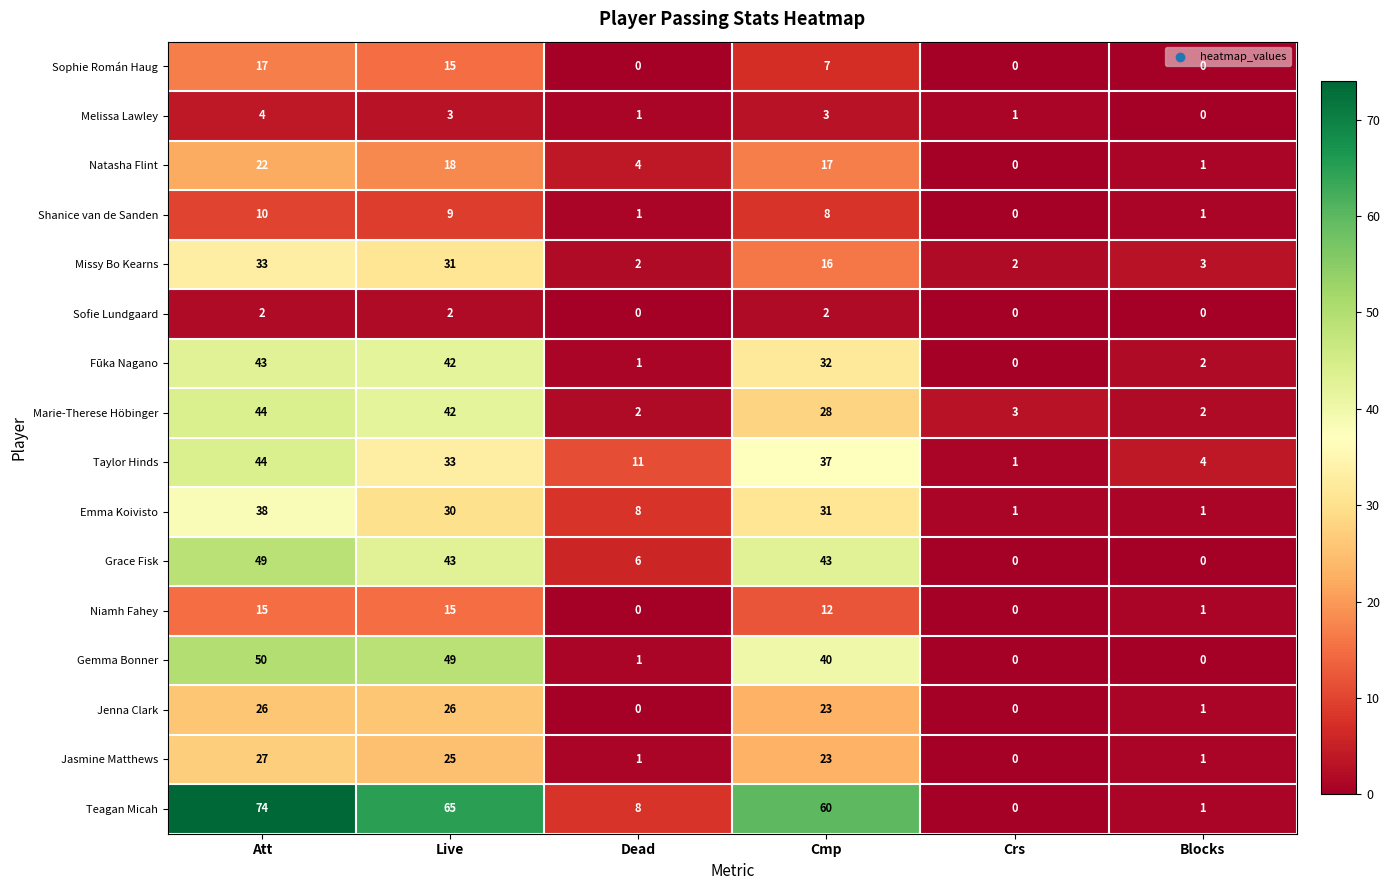

True or false: Sofie Lundgaard has a value of 2 at Cmp.

True